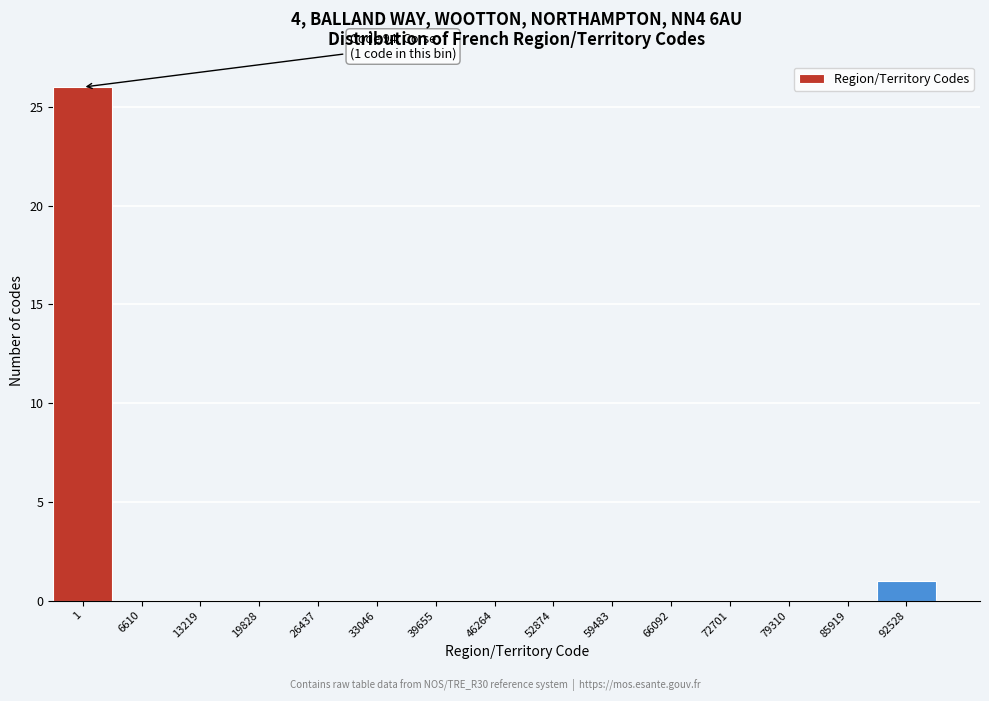

Reading left to right, what are all the values shown in this chart?

1=26	6610=0	13219=0	19828=0	26437=0	33046=0	39655=0	46264=0	52874=0	59483=0	66092=0	72701=0	79310=0	85919=0	92528=1